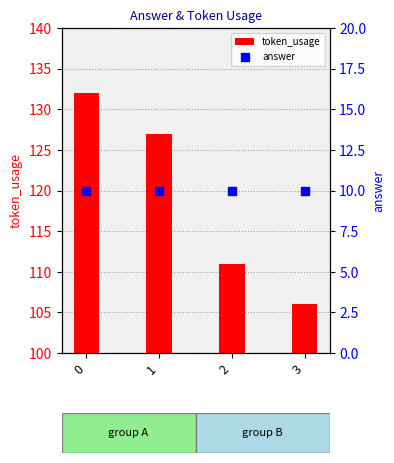

What are all the series names shown in the legend?

token_usage, answer